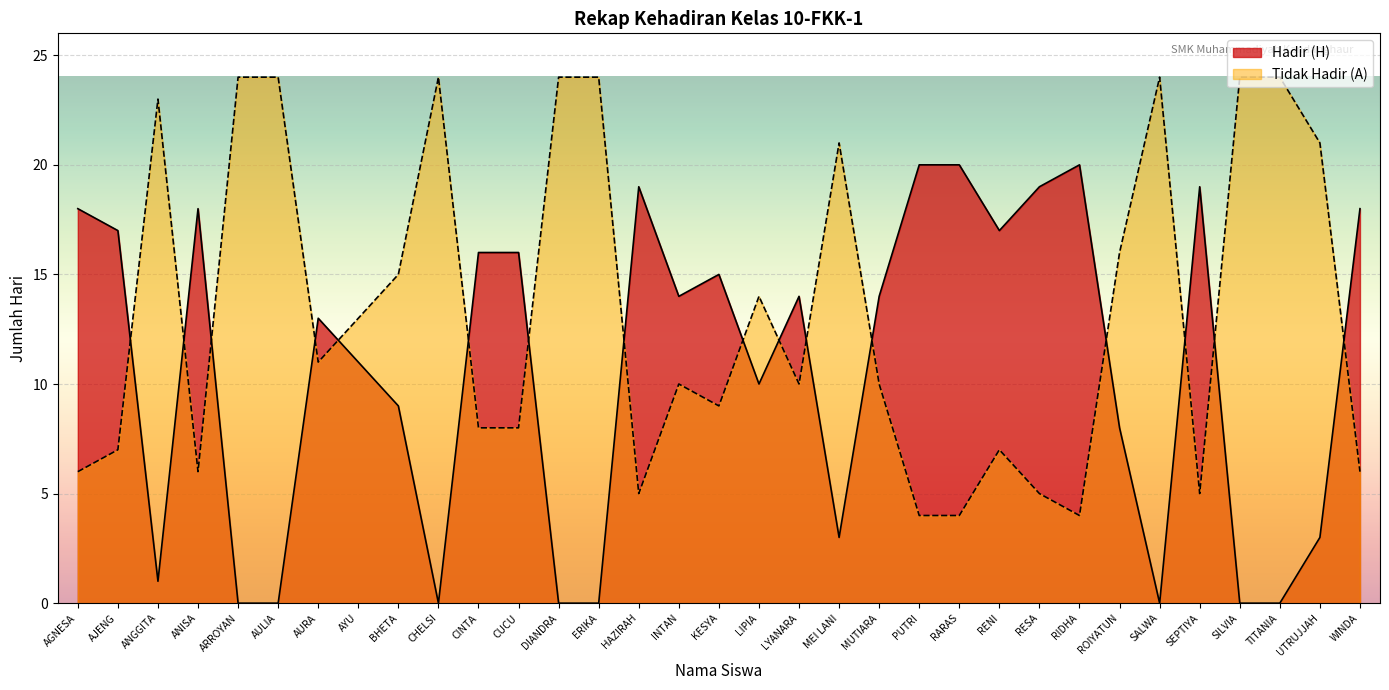

What are all the series names shown in the legend?

Hadir (H), Tidak Hadir (A)